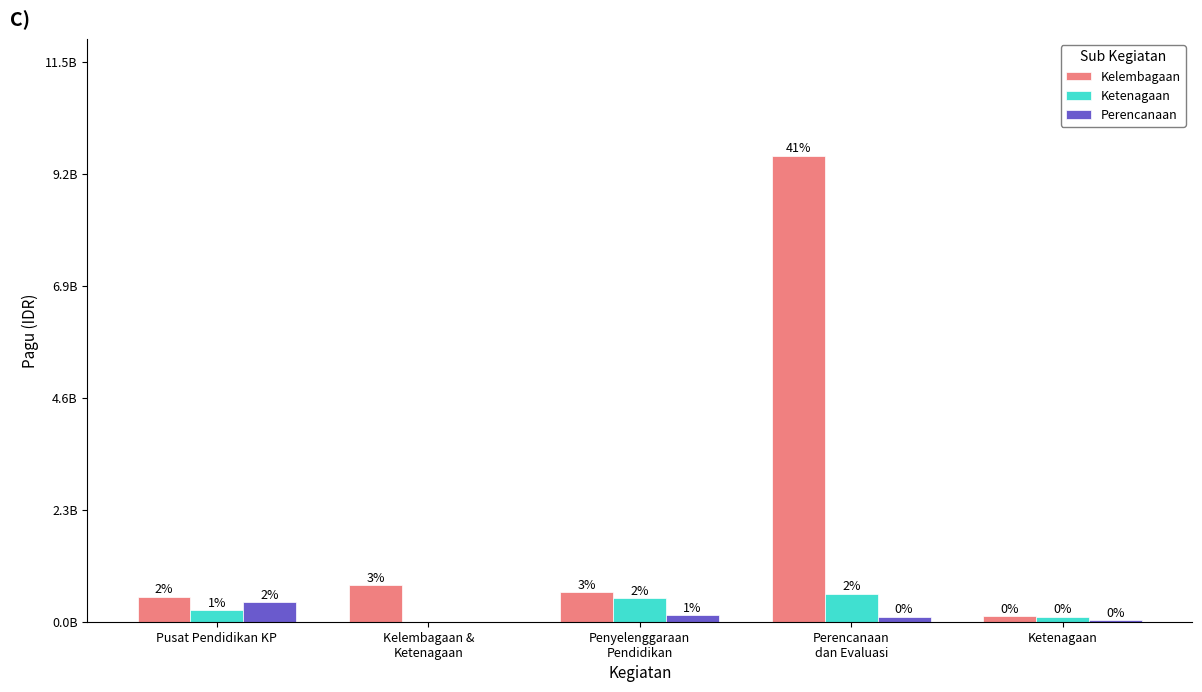

What is the value of the Perencanaan bar at the 1st from the left?

396020000